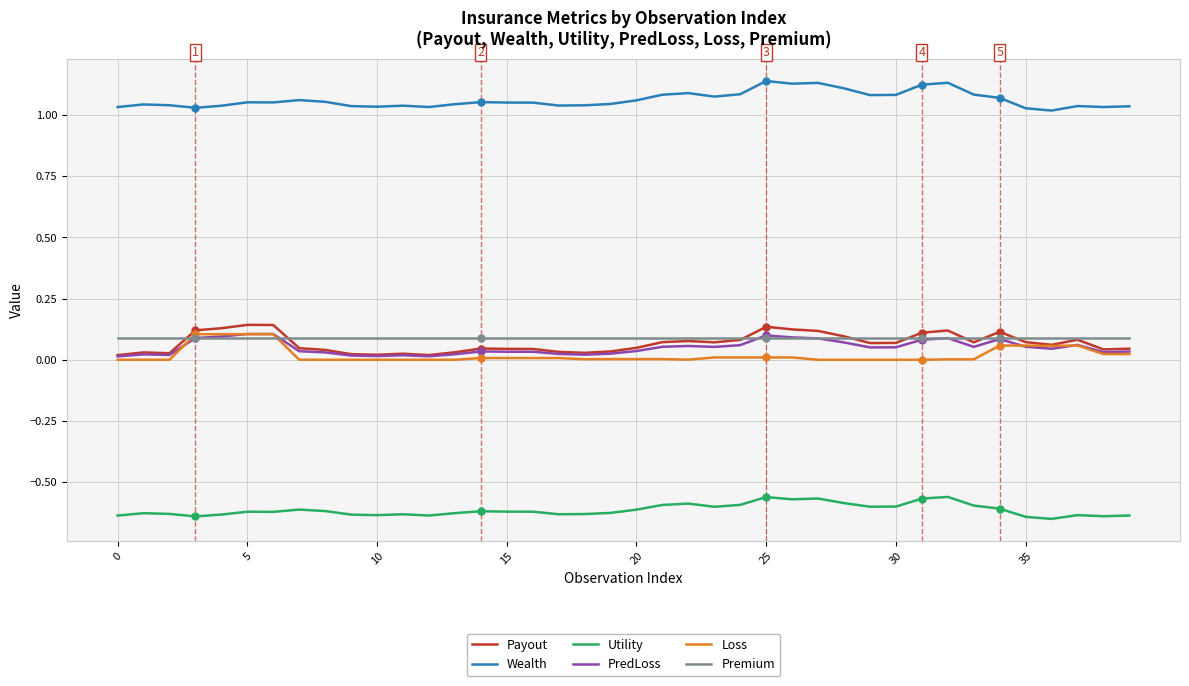

True or false: Payout and Utility cross at least once.

False